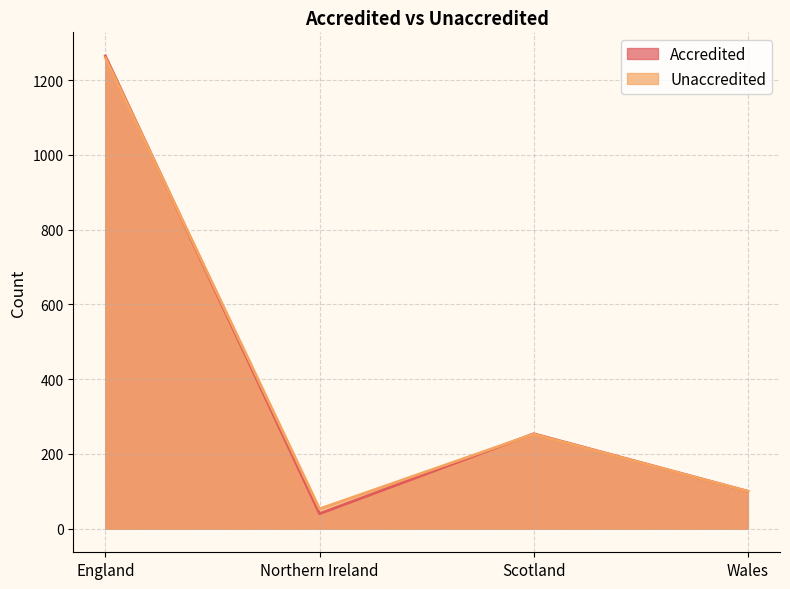

Reading right to left, extract all data points from this chart.

Accredited: 100	254	40	1265
Unaccredited: 100	253	53	1260